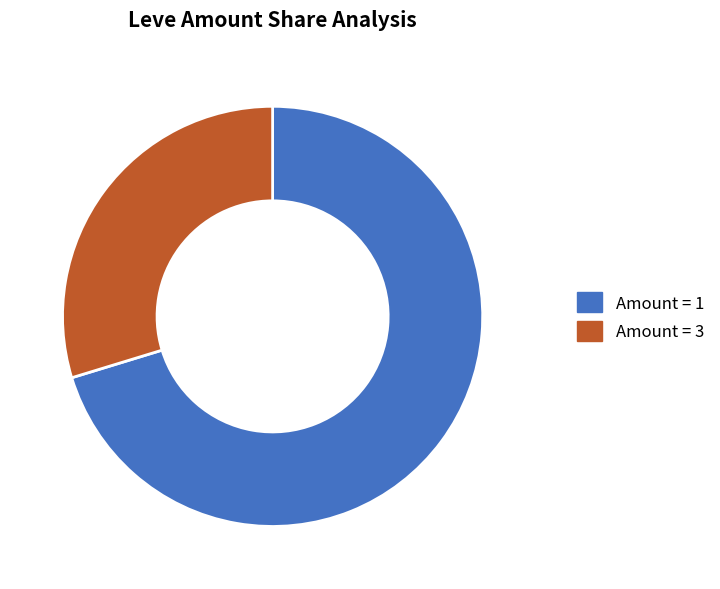

How many segments does this pie chart have?

2